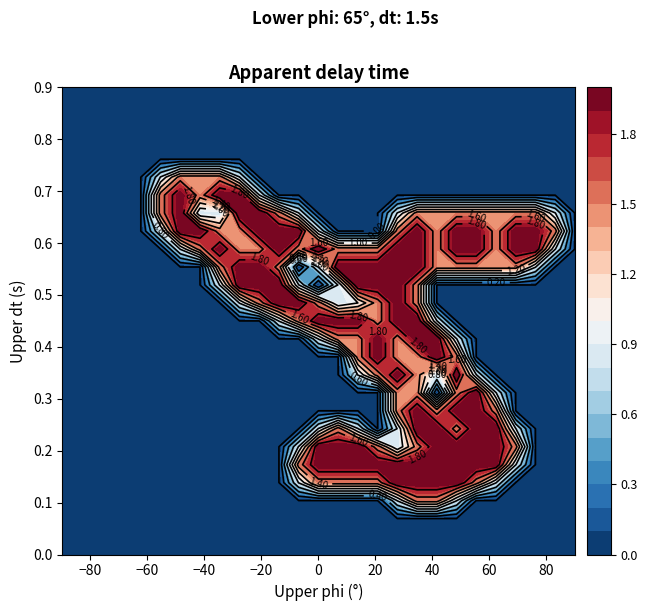

What is the difference between the highest and lowest values at 17?

2.0